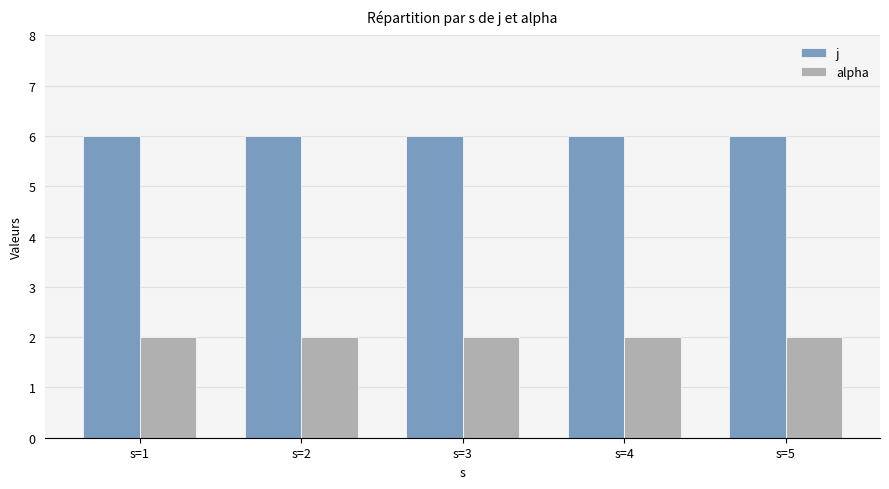

What is the sum of all alpha values?

10